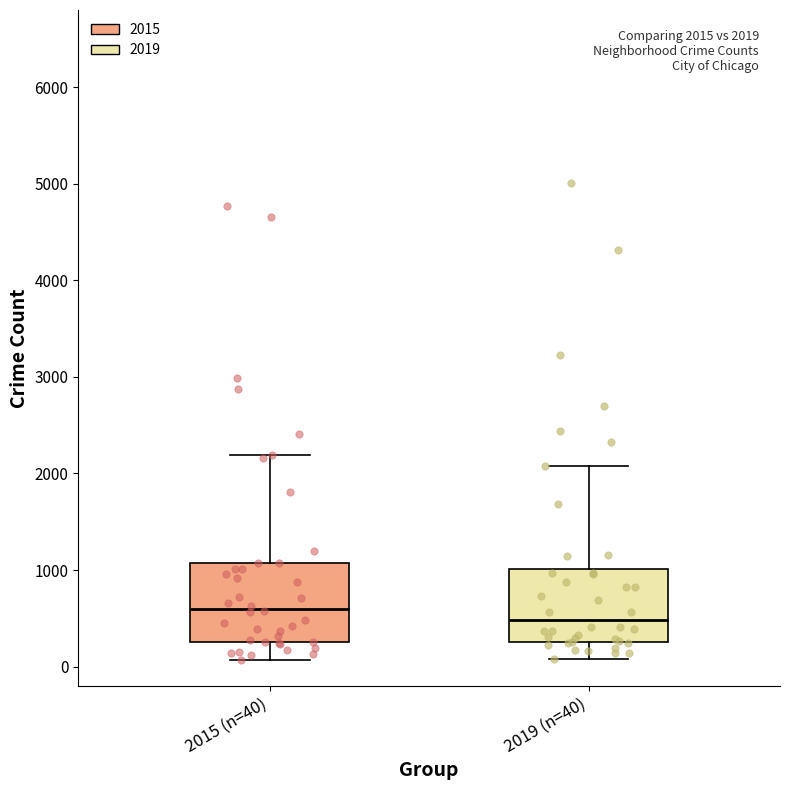

Which box's median line is the highest?

2015 (n=40)